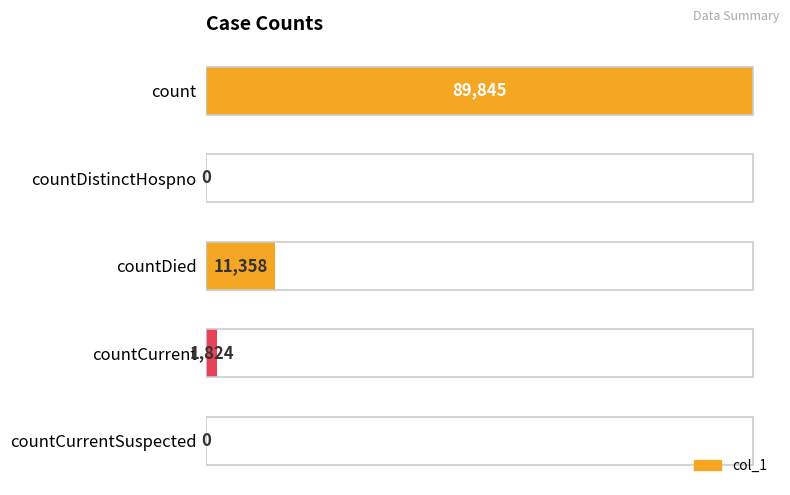

Reading left to right, extract all data points from this chart.

89845	0	11358	1824	0